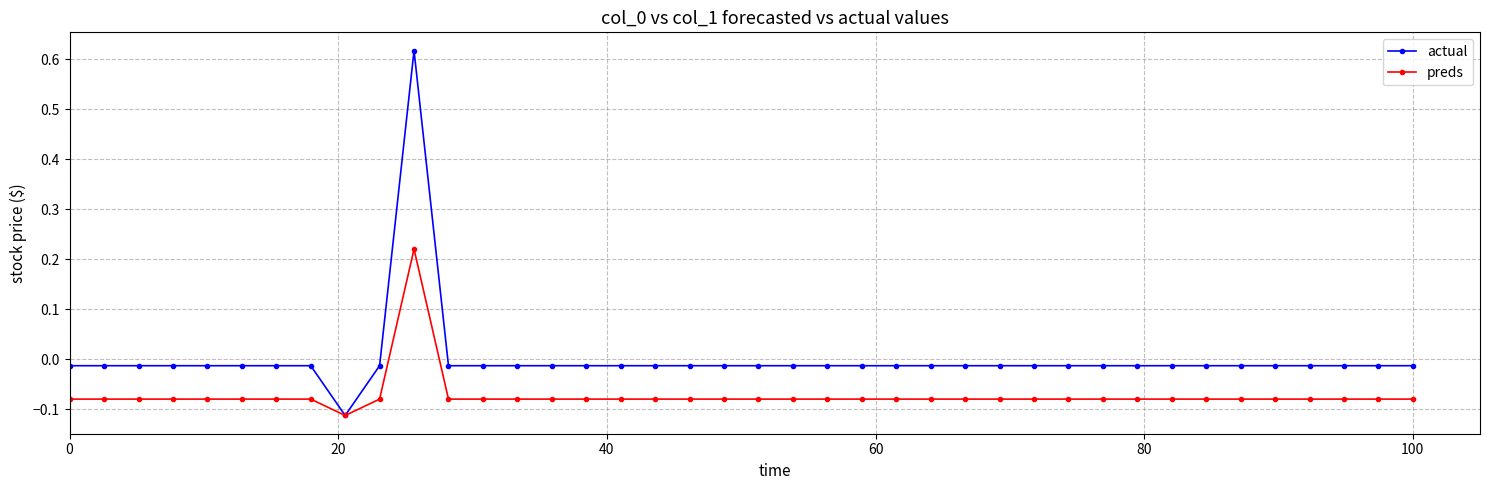

List the series in order of their overall mean, highest first.

actual, preds